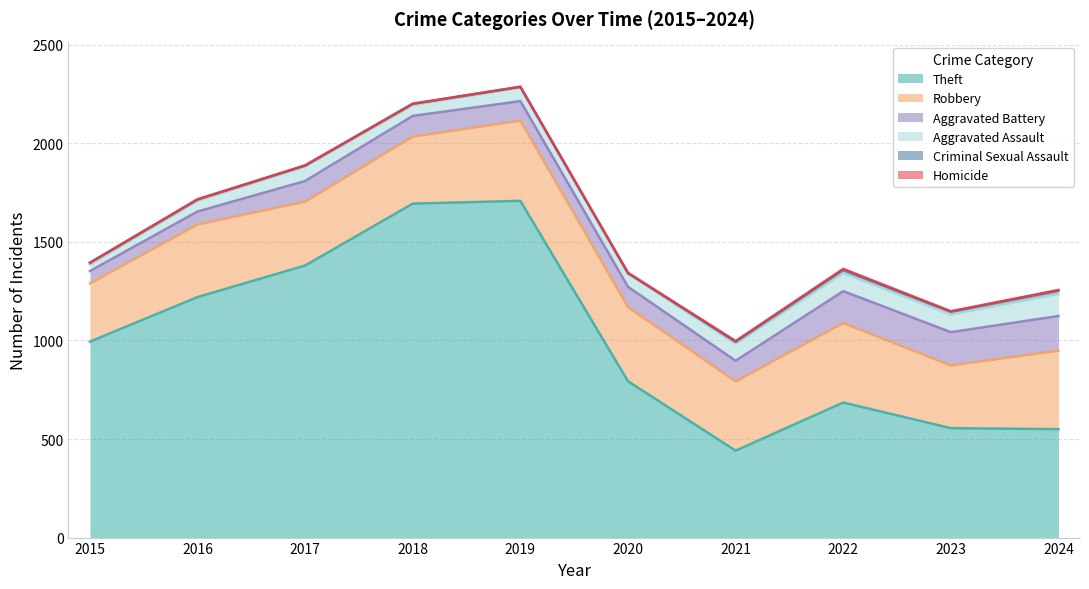

What is the value of the Aggravated Battery point at the 4th from the left?

105